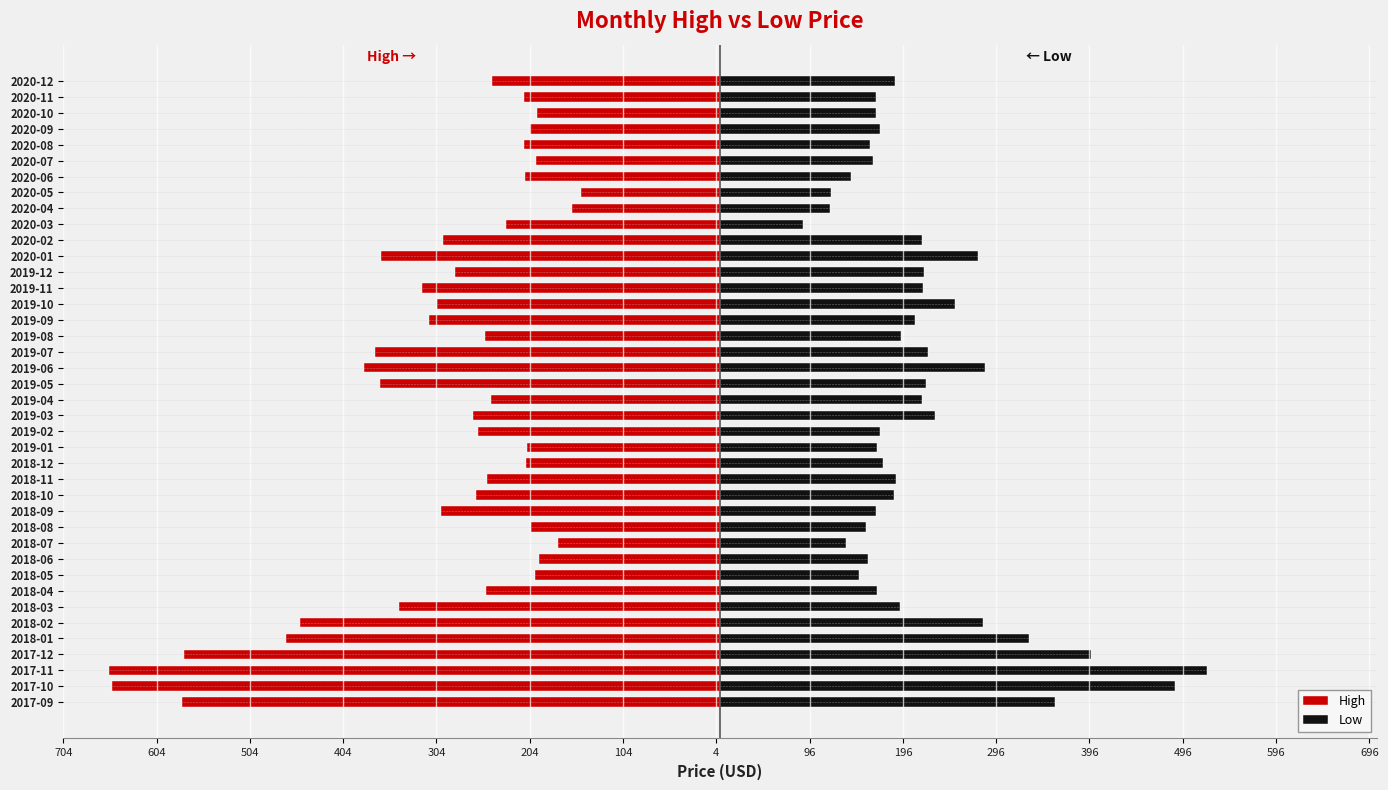

How many values in the Low series exceed 188?

20